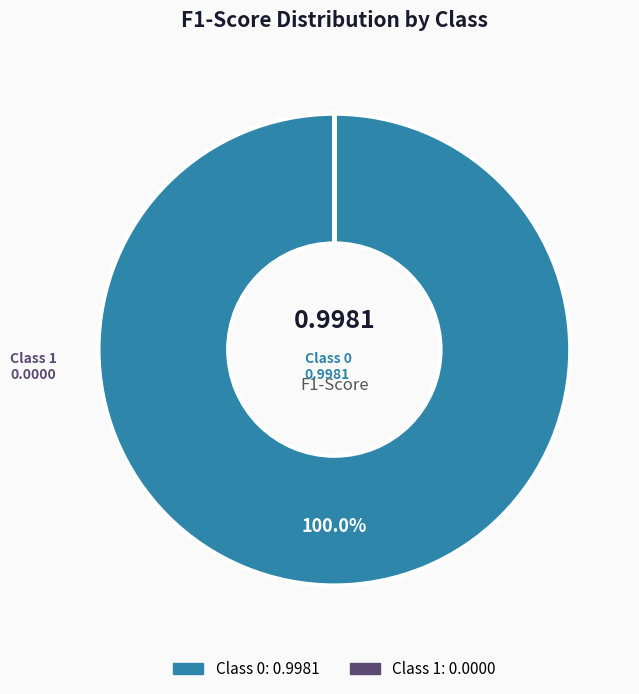

Is there a majority slice in this chart?

Yes